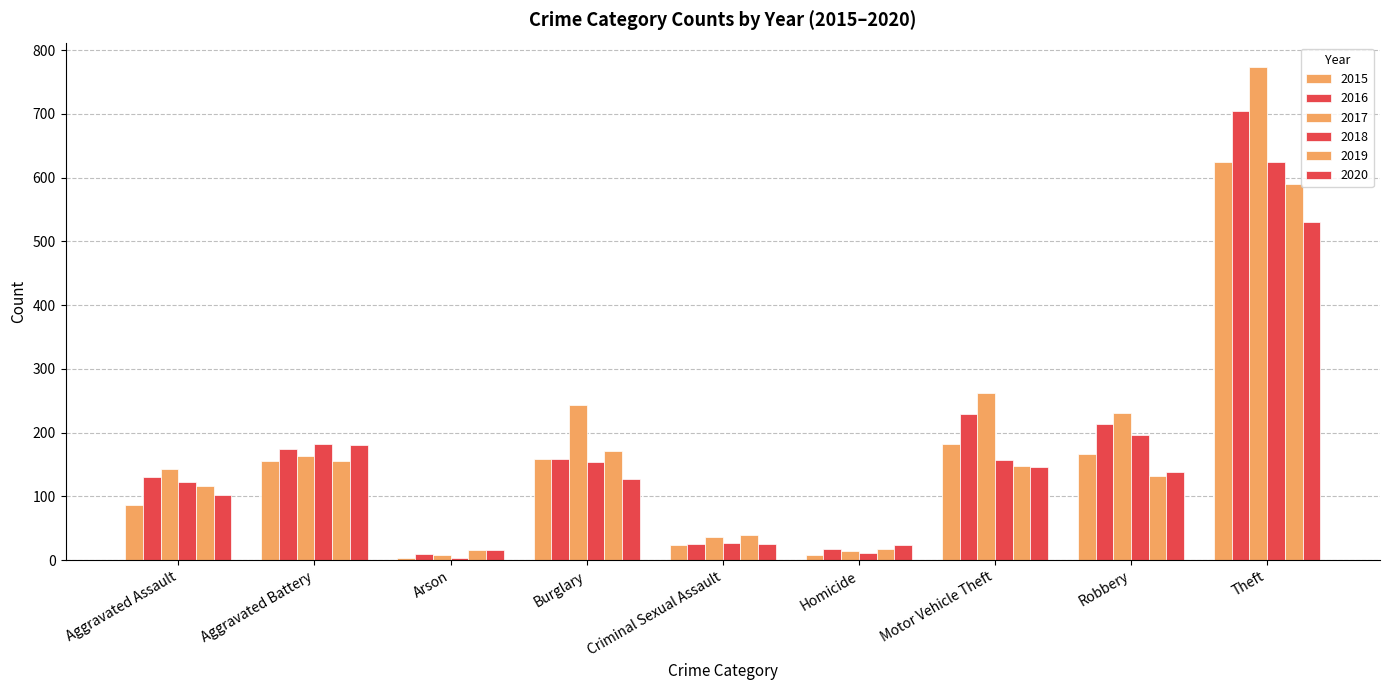

How many bars are there in total?

54